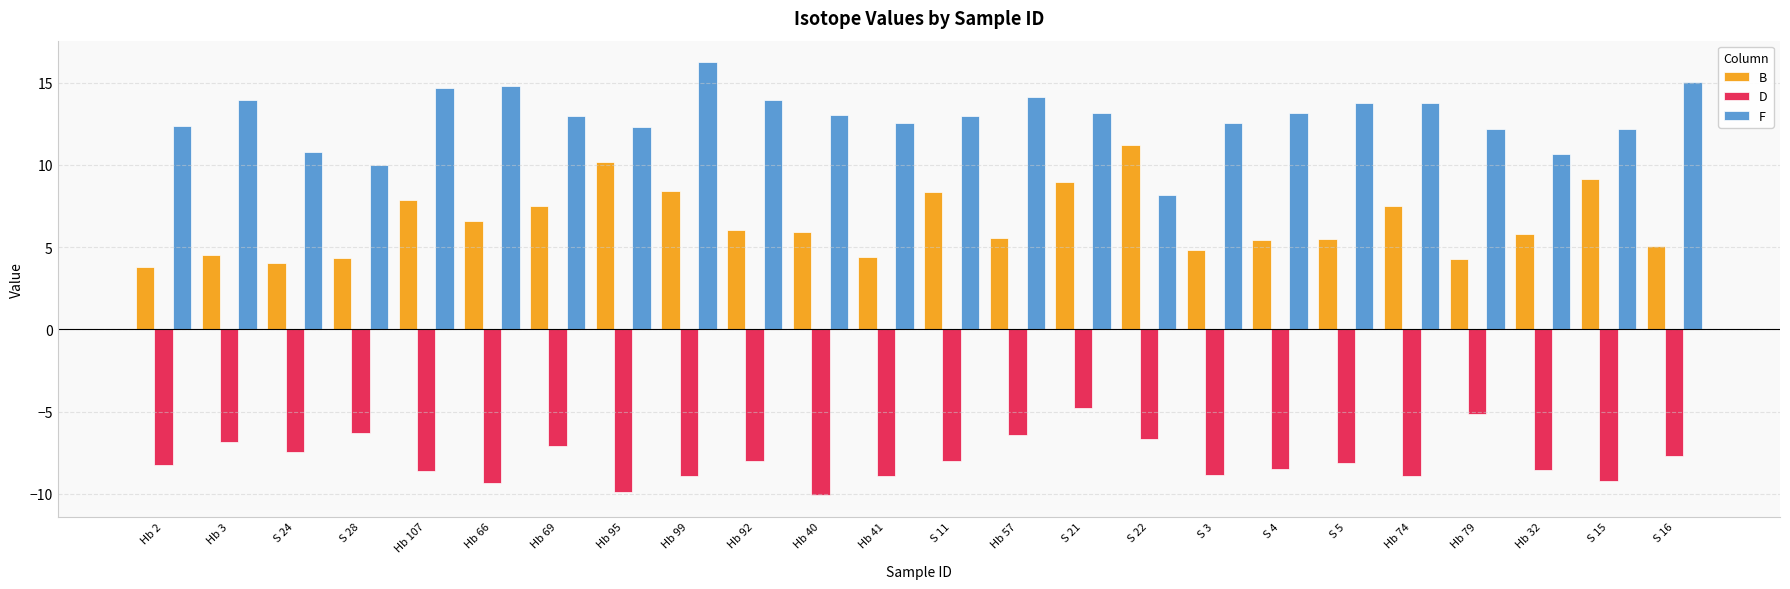

What is the total value across all series at Hb 57?

13.2